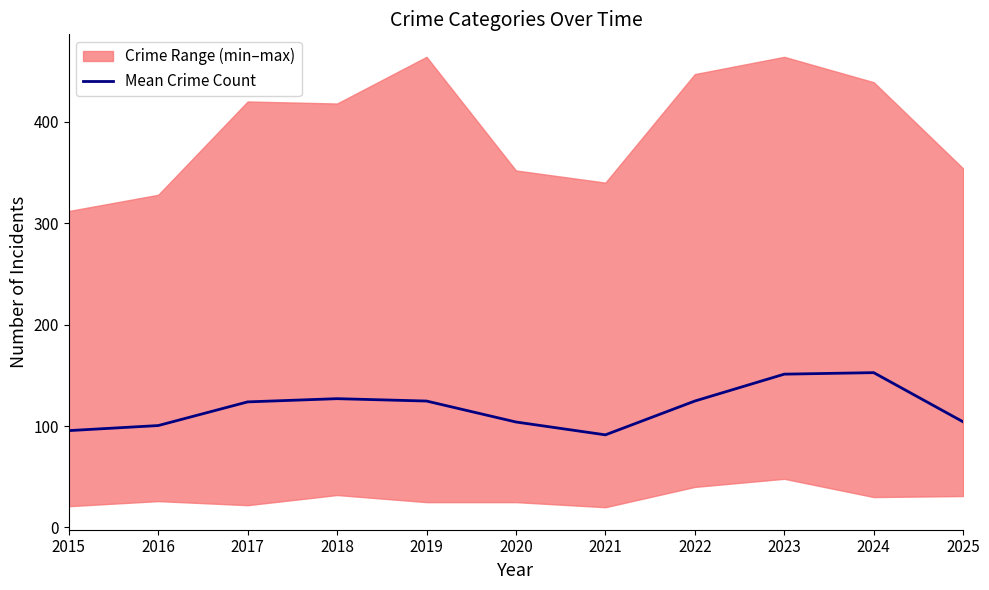

What is the value of the 2nd point from the left?

100.5